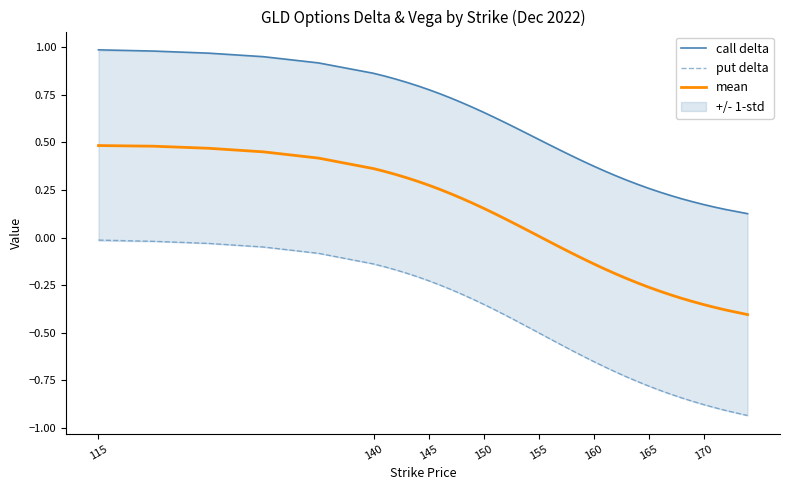

True or false: mean and call delta intersect in this chart.

False